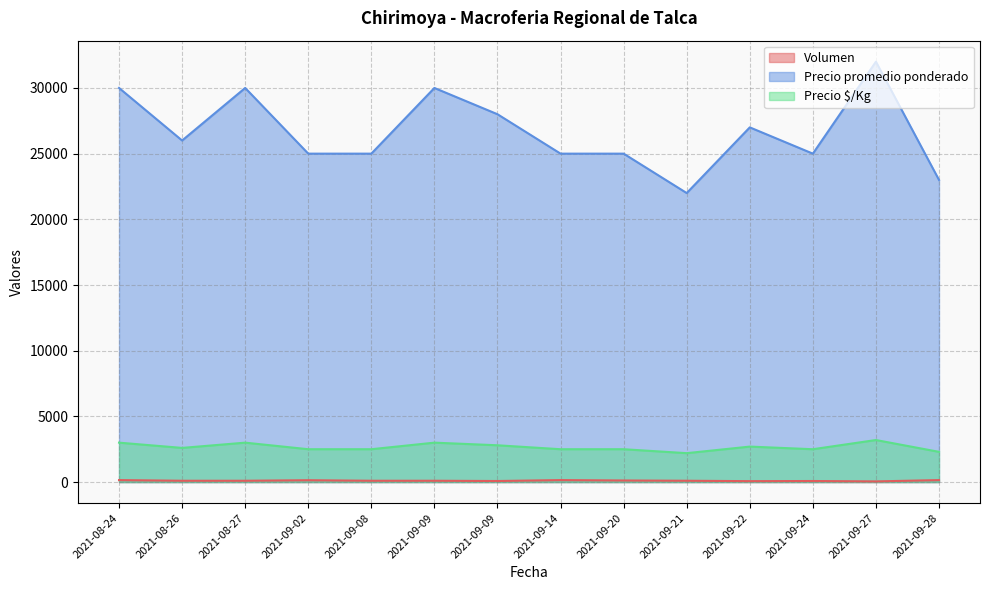

What is the minimum value shown in the chart?

50